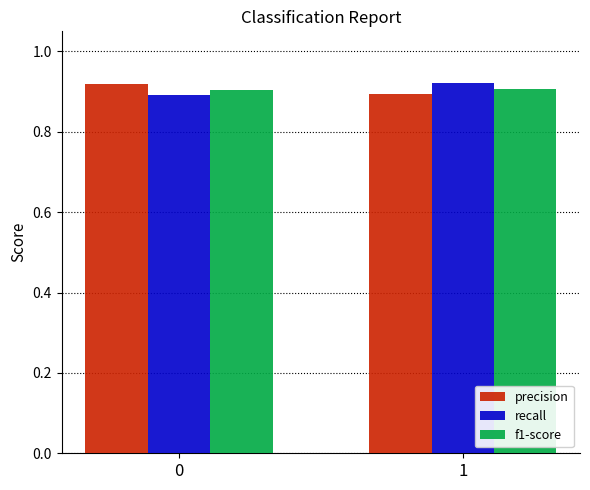

Is it true that f1-score equals 1.3 at 0?

False